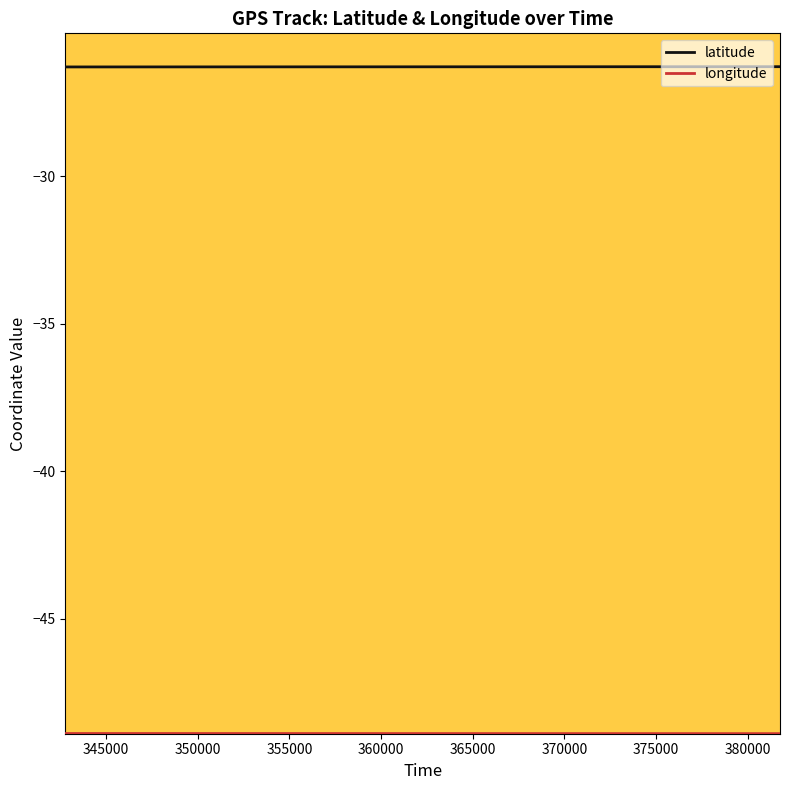

Which series has the largest total across all categories?

latitude